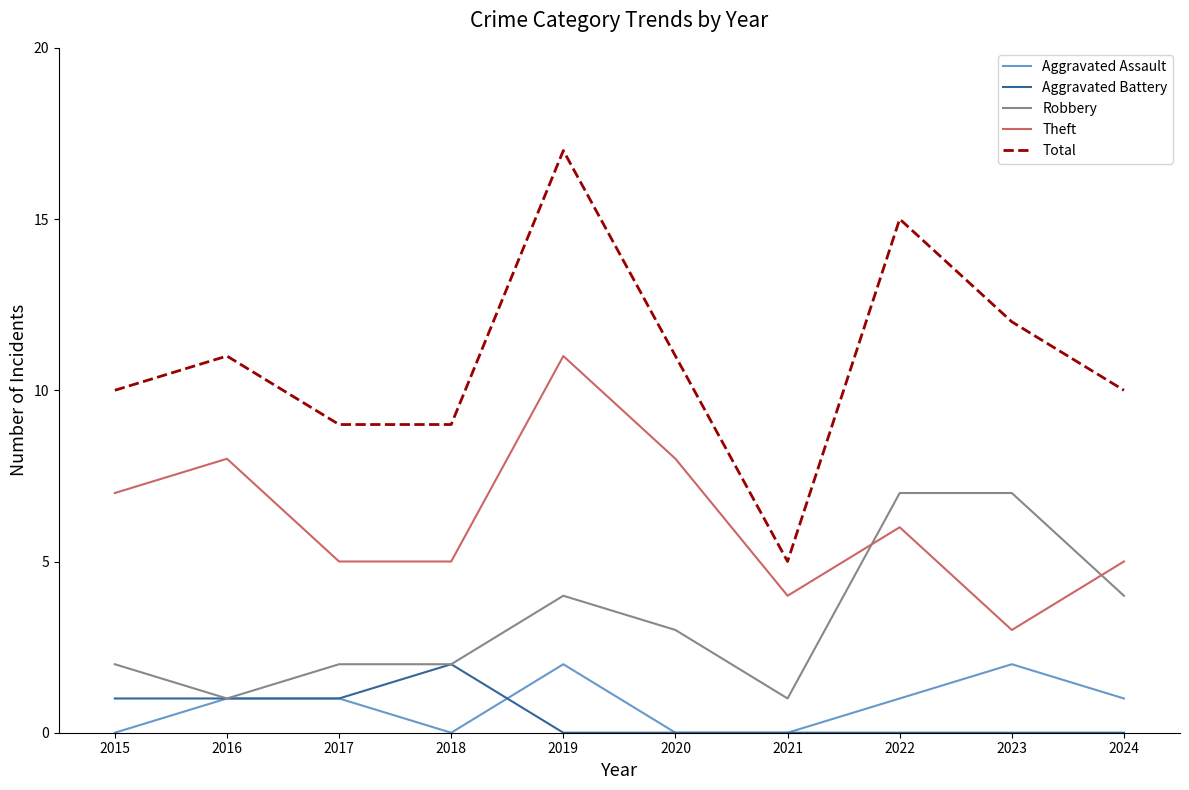

The value of Theft at 2020 is 8. True or false?

True